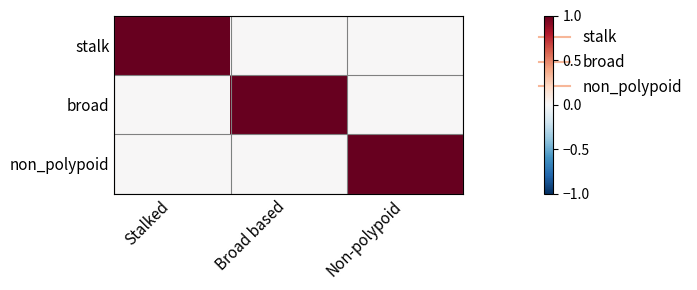

Which series changed the most between Stalked and Non-polypoid?

stalk